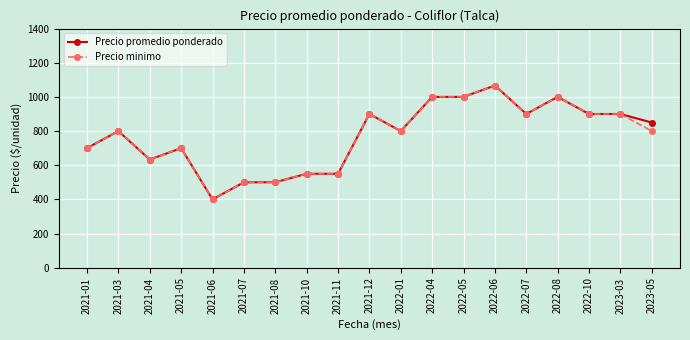

How many categories are shown in the chart?

19